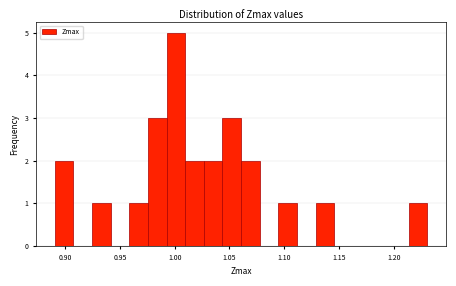

Around what value on the x-axis is the tallest bar? Give the approximate position of its centre, as read against the axis.

1.000